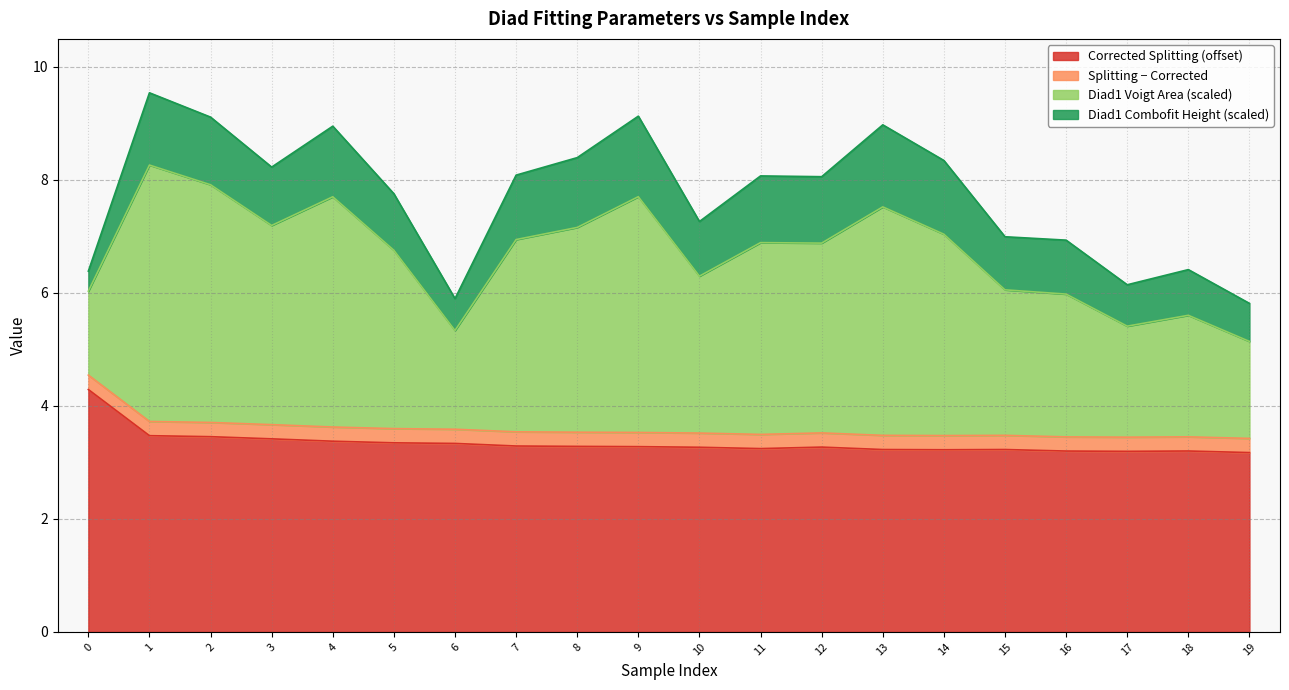

Which category has the lowest value across all series?

19